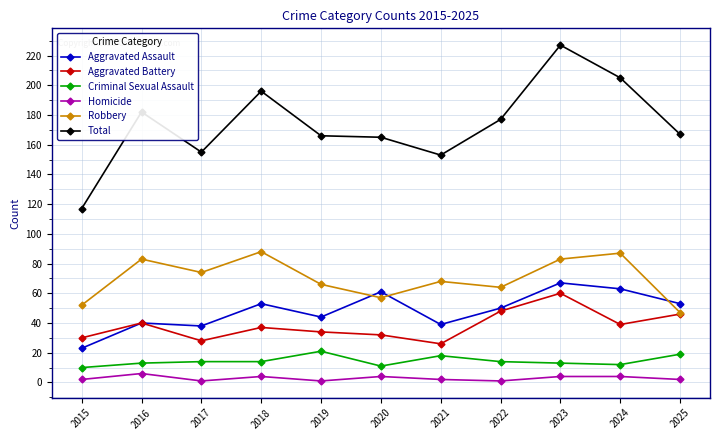

Which series changed the most between 2024 and 2025?

Robbery